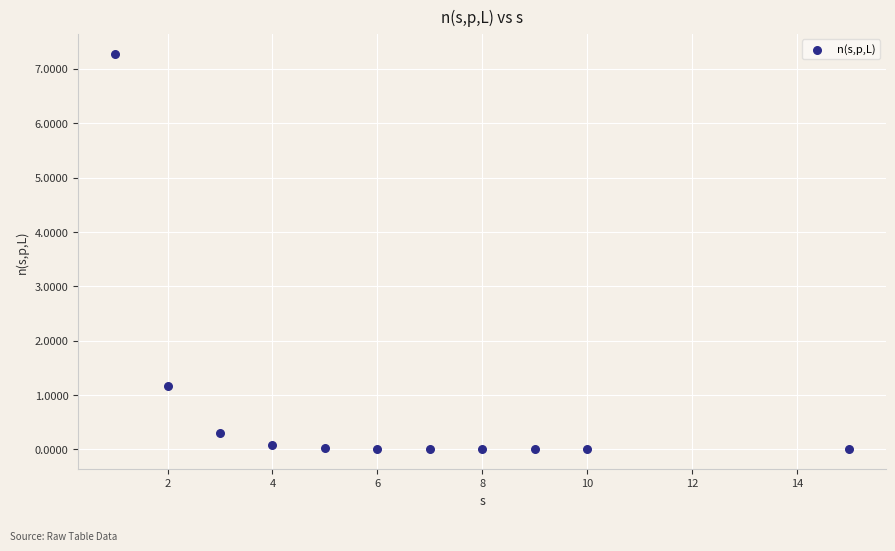

What is the average X value?

6.4